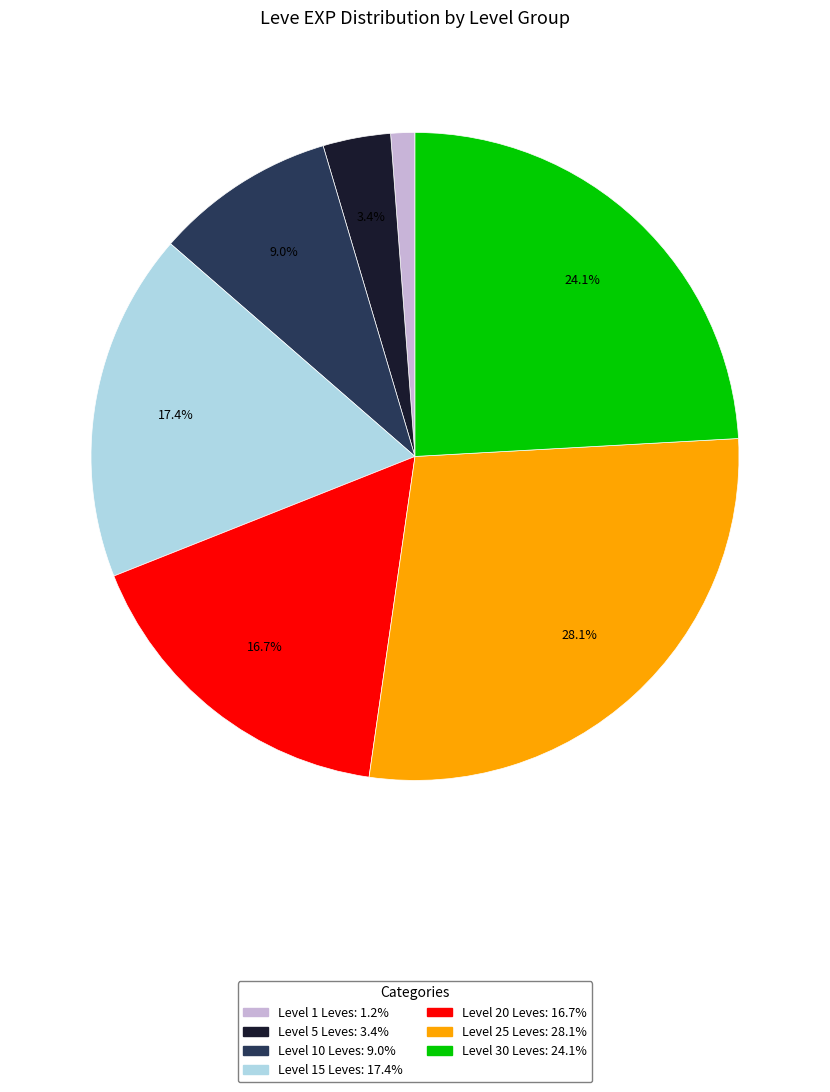

Does any single category account for the majority?

No